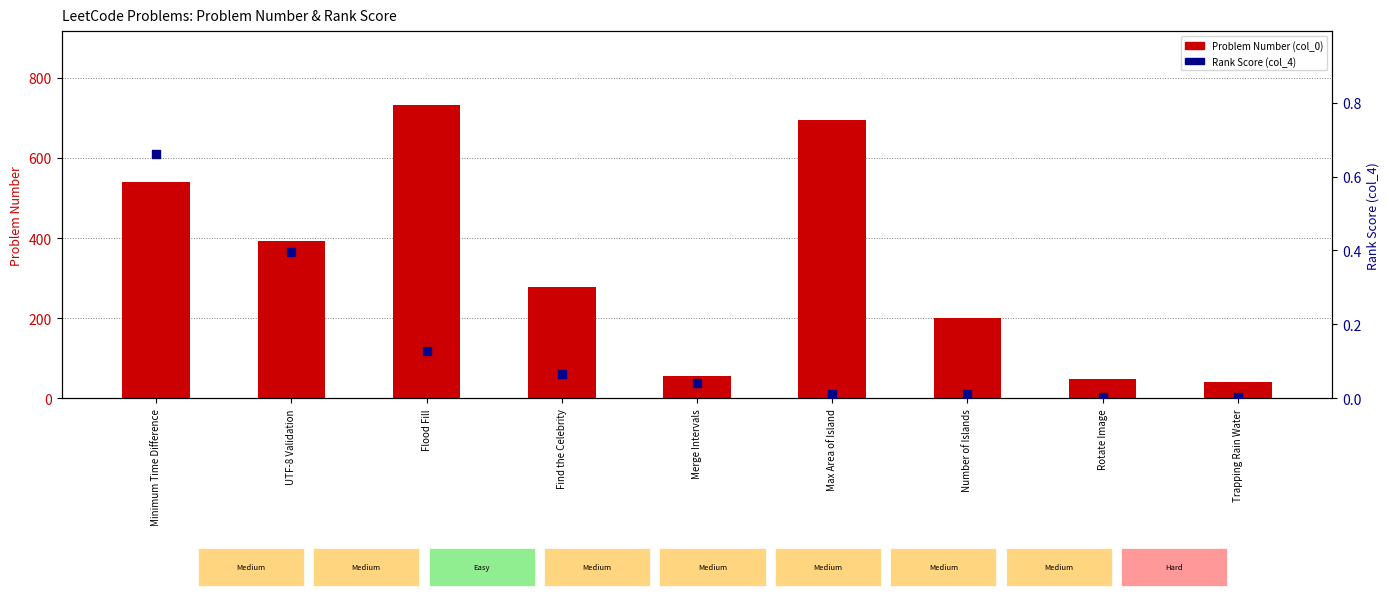

What are all the series names shown in the legend?

Problem Number (col_0), Rank Score (col_4)